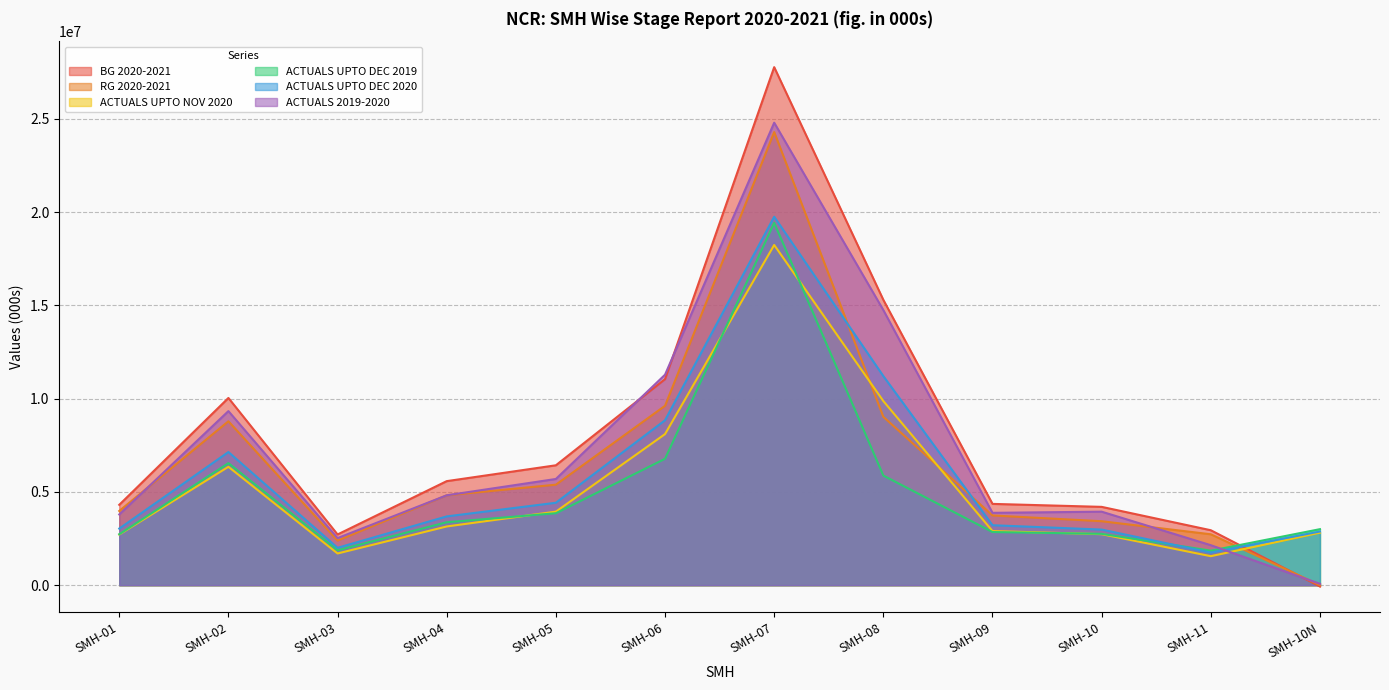

At which category is the sum across all series the highest?

SMH-07